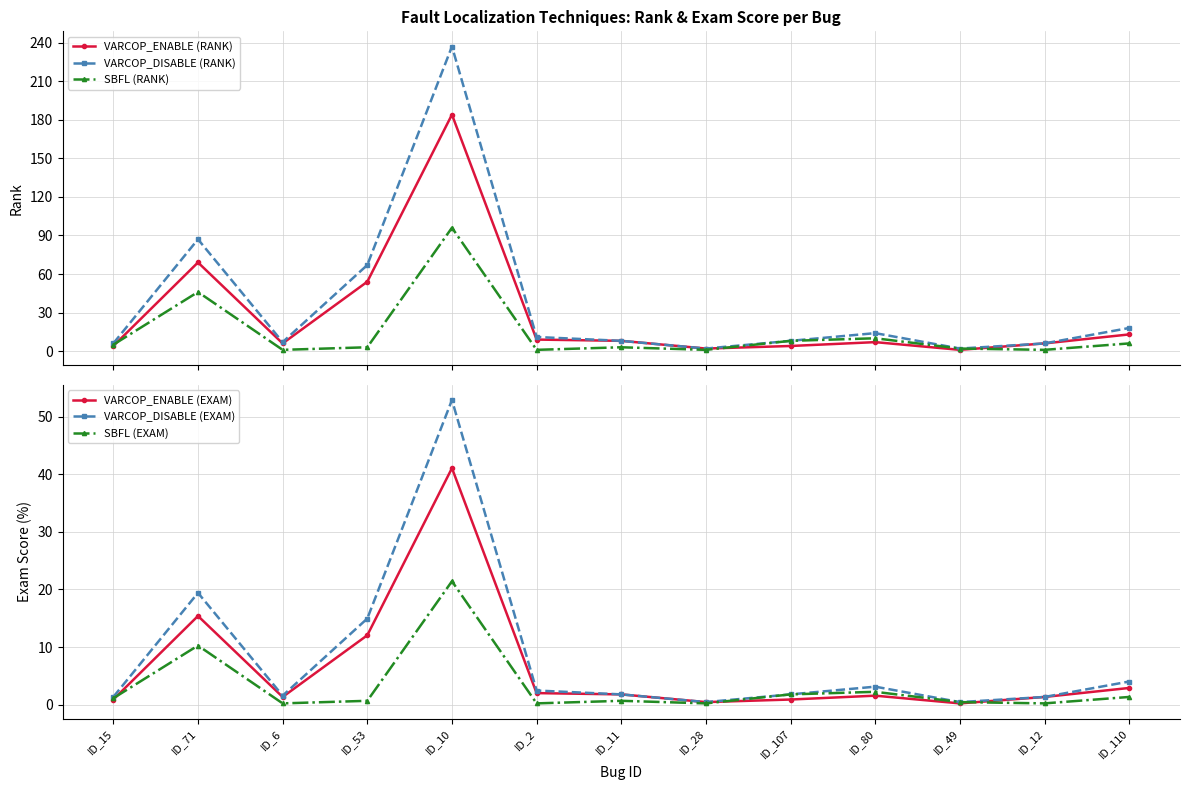

What is the difference between the maximum and minimum values in the SBFL (RANK) series?

95